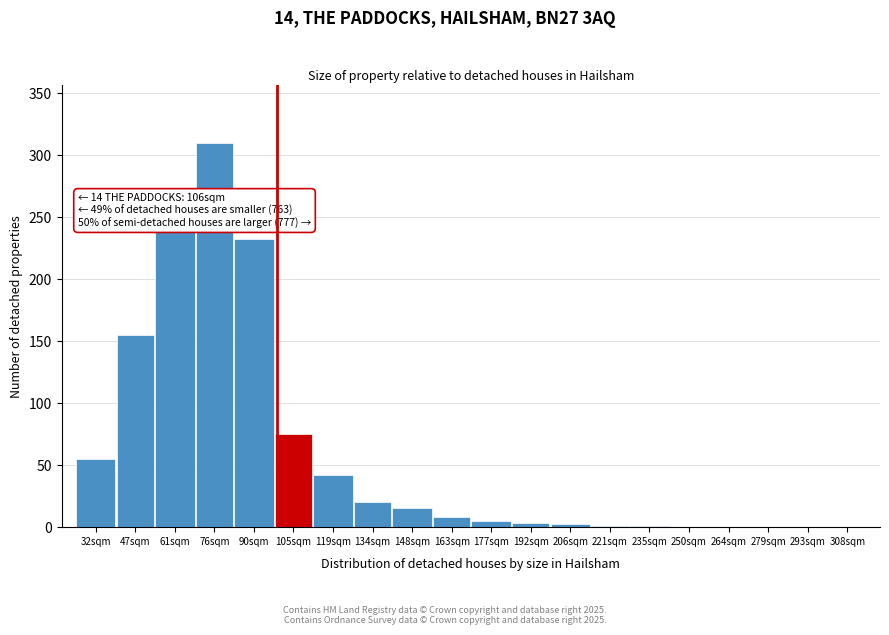

Approximately how many times larger is the value at 76sqm compared to 47sqm?

2.0